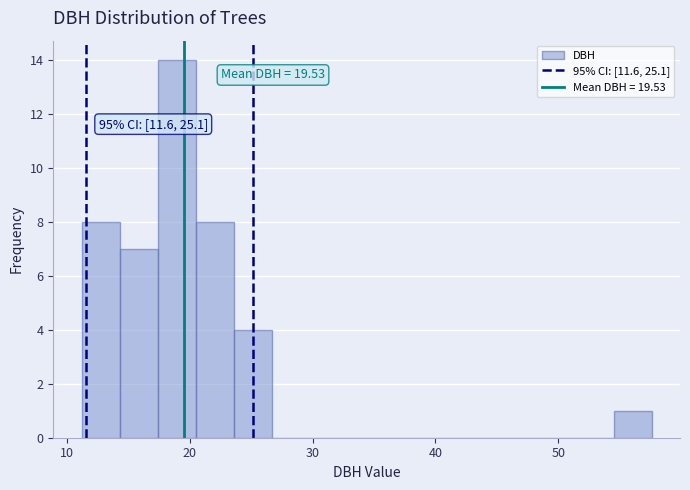

Read against the x-axis, roughly where is the centre of the tallest bar?

19